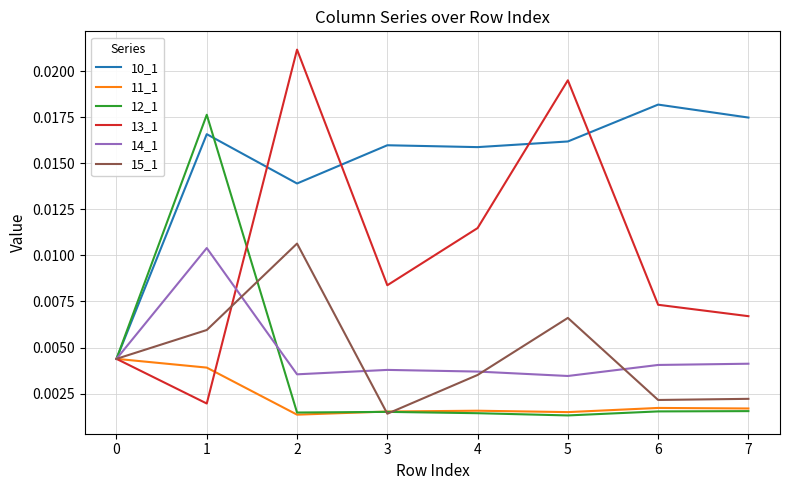

Between 0 and 7, which series saw the biggest shift?

10_1